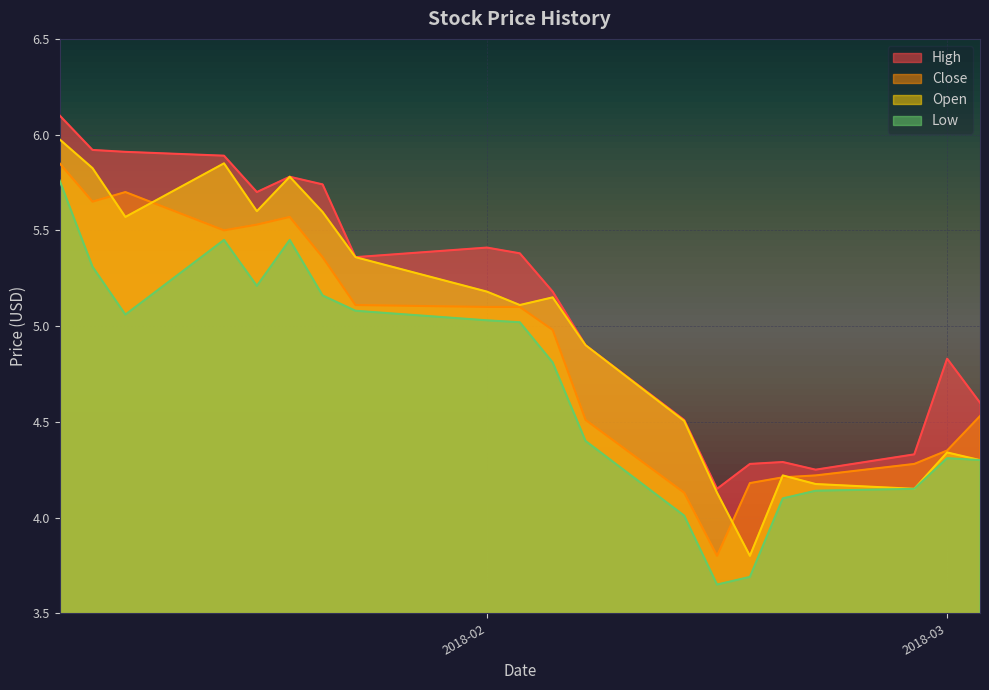

At how many categories does at least one series exceed 4?

20